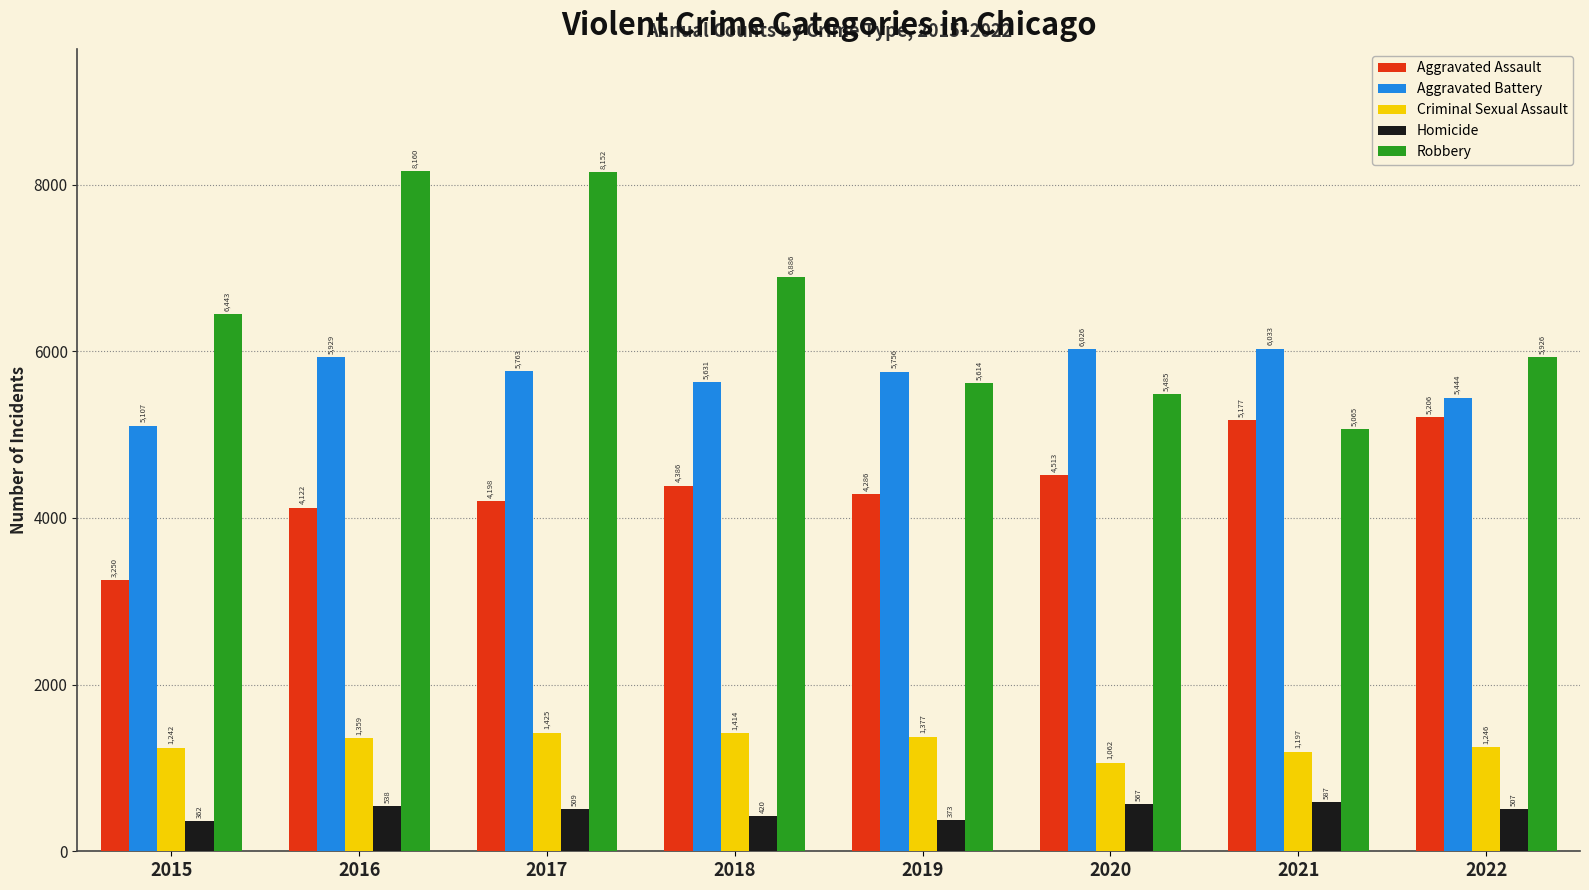

The value of Homicide at 2021 is 587. True or false?

True